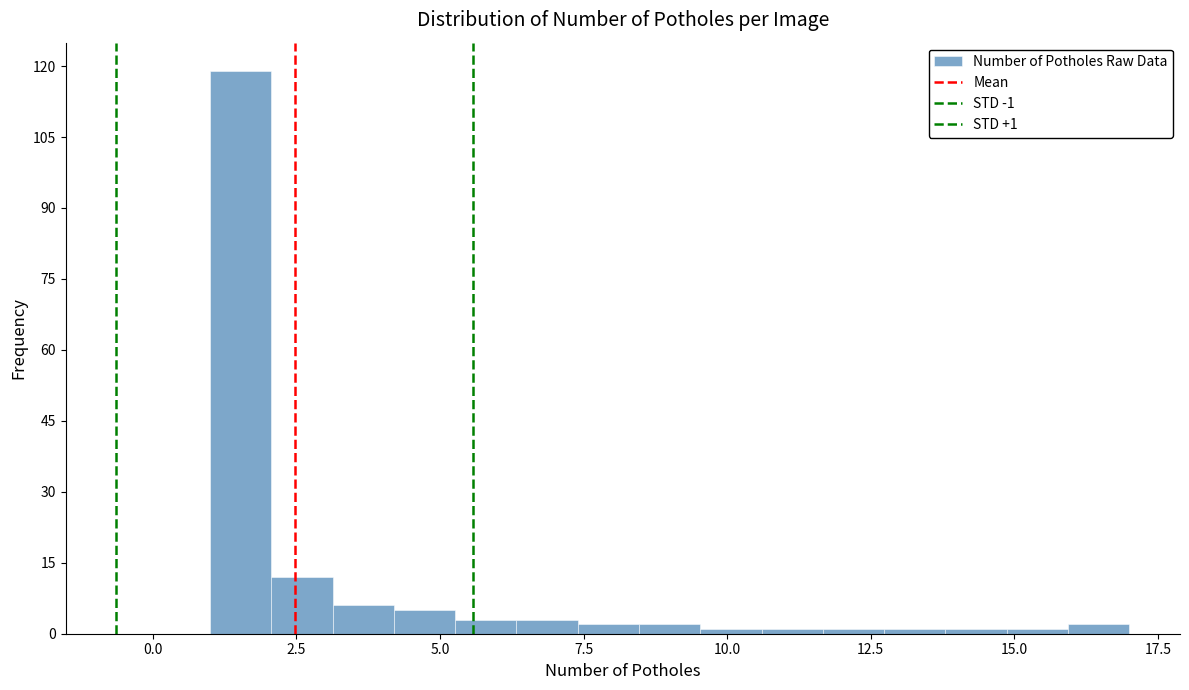

Read against the x-axis, roughly where is the centre of the tallest bar?

1.5